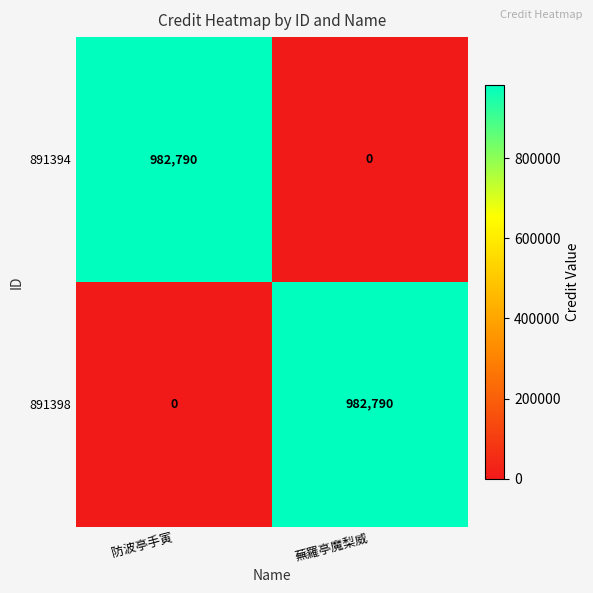

Reading left to right, extract all data points from this chart.

891394: 982790	0
891398: 0	982790